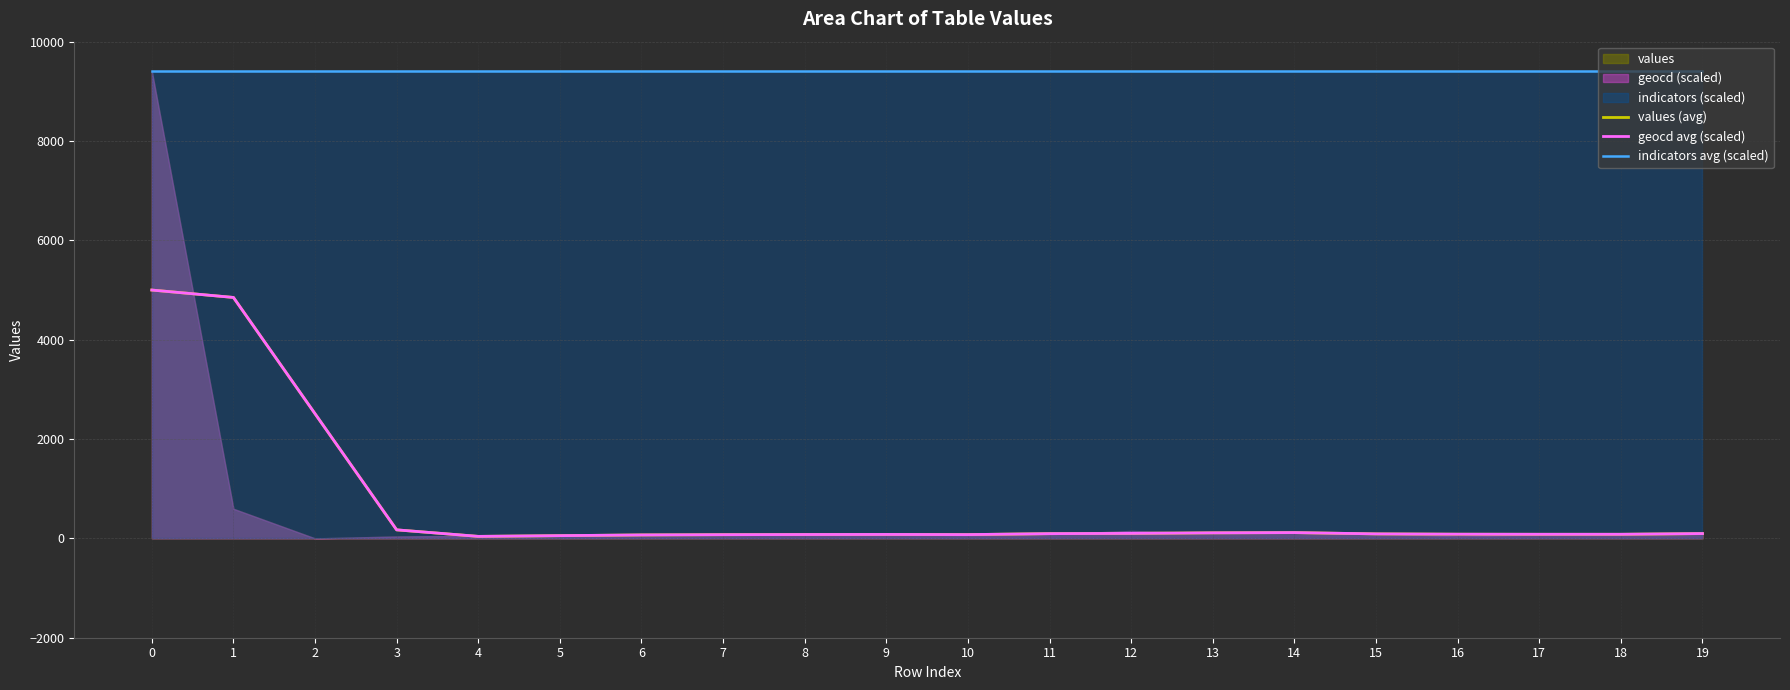

Reading right to left, list all the values displayed in this chart.

values (avg): 96.5	82.0	82.0	83.8	90.2	116.2	111.5	100.0	95.2	75.8	79.0	77.5	74.2	69.2	54.5	40.0	171.2	2509.2	4850.5	4999.5
geocd avg (scaled): 97.2	82.6	82.6	84.2	90.7	116.6	111.8	100.4	95.6	76.1	79.4	77.8	74.5	69.7	55.1	40.5	171.7	2509.5	4850.5	4999.6
indicators avg (scaled): 9403.0	9403.0	9403.0	9403.0	9403.0	9403.0	9403.0	9403.0	9403.0	9403.0	9403.0	9403.0	9403.0	9403.0	9403.0	9403.0	9403.0	9403.0	9403.0	9403.0